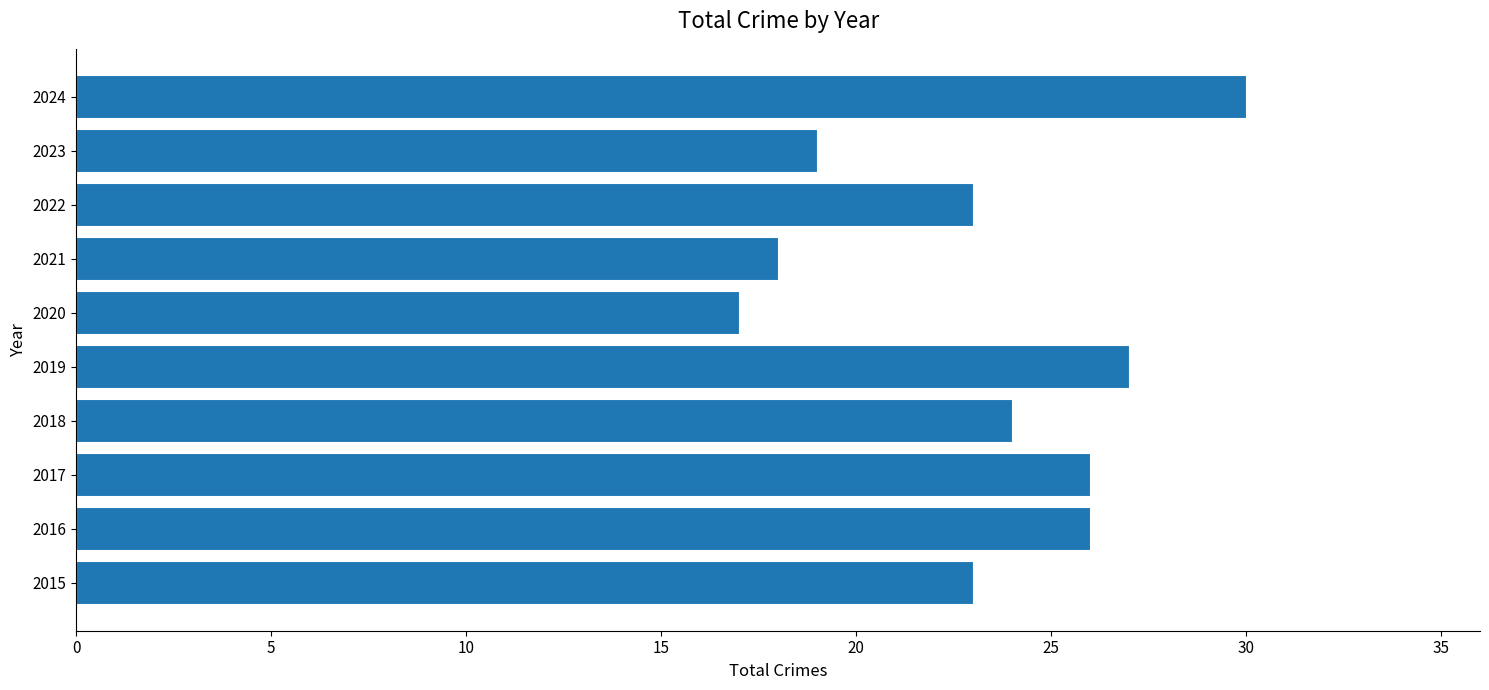

The chart shows a value of 43 at 2024. True or false?

False